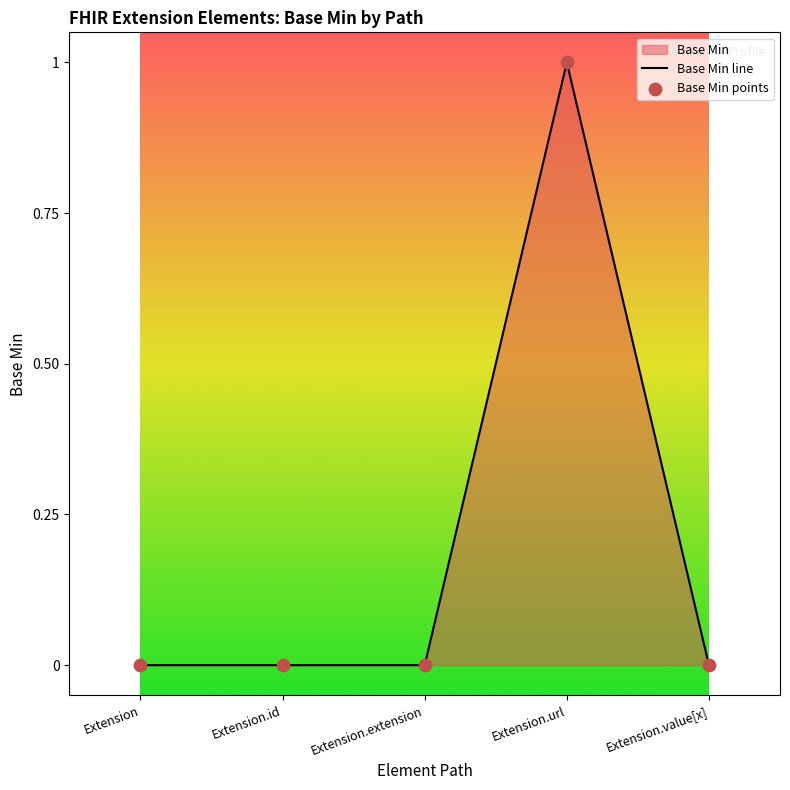

What is the total value across all series at Extension.url?

2